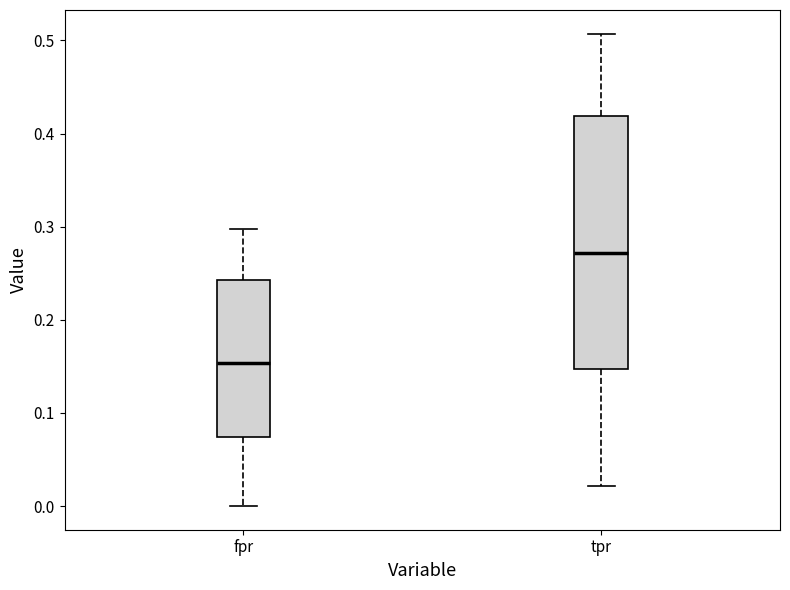

Where is the upper edge of the box for tpr on the y-axis? The values are not printed on the chart, so give them approximately, as read against the axis.

0.42